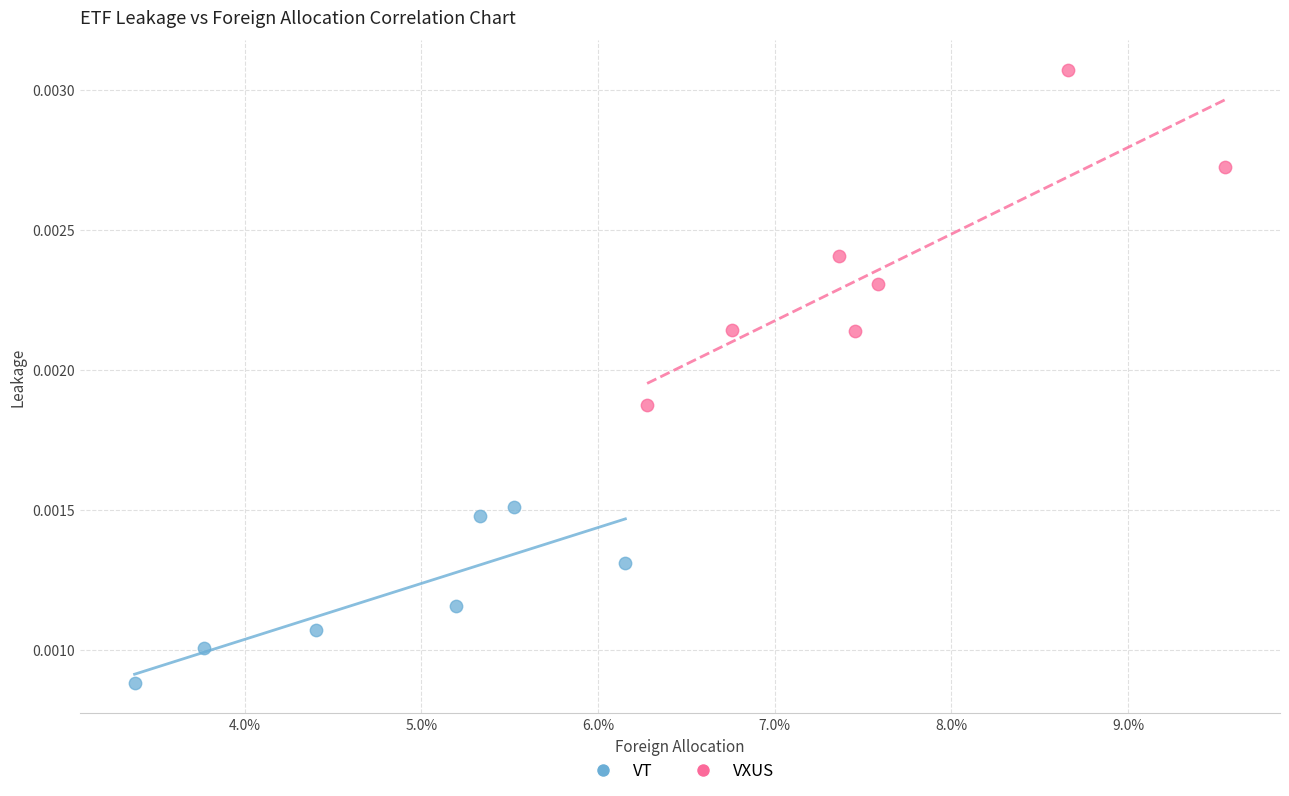

Which series contains the lowest Y value?

VT